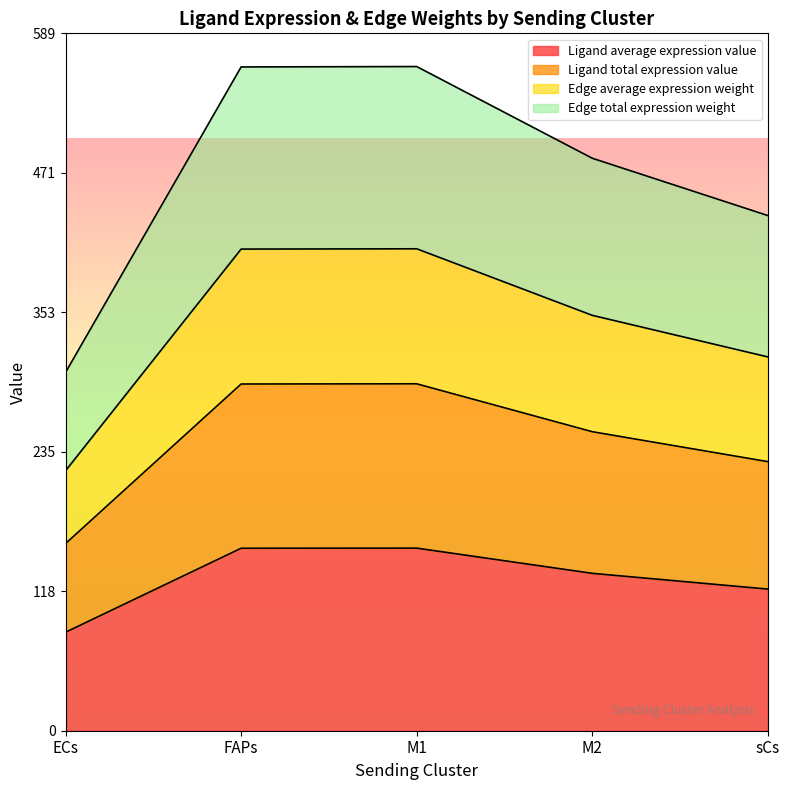

Reading left to right, what are all the values shown in this chart?

Ligand average expression value: ECs=83.1	FAPs=154.1	M1=154.1	M2=132.9	sCs=119.6
Ligand total expression value: ECs=158.0	FAPs=292.7	M1=292.9	M2=252.4	sCs=227.2
Edge average expression weight: ECs=219.5	FAPs=406.6	M1=406.9	M2=350.7	sCs=315.6
Edge total expression weight: ECs=302.5	FAPs=560.4	M1=560.7	M2=483.3	sCs=434.9